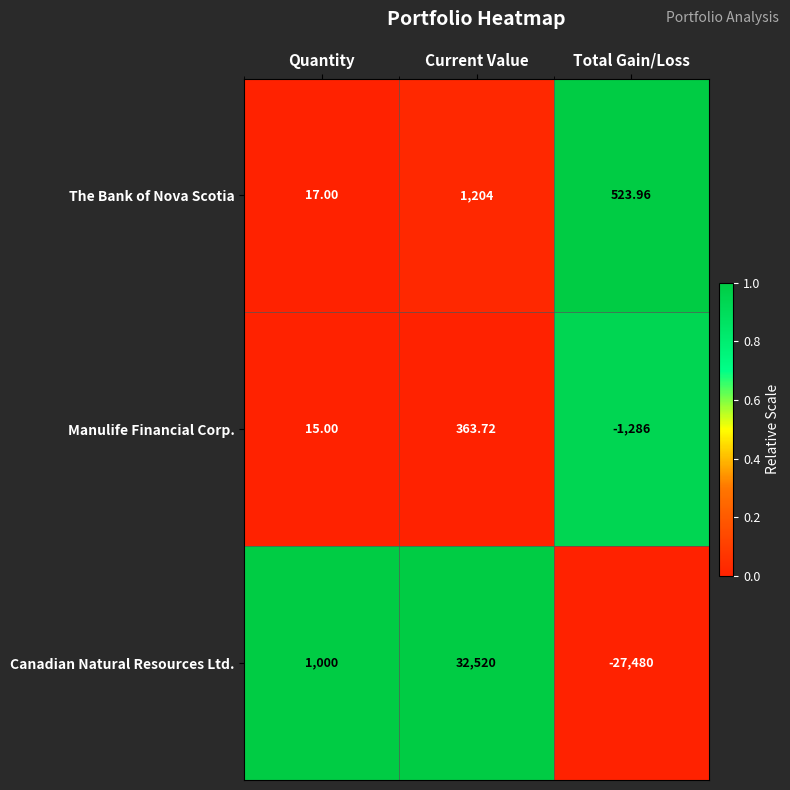

Between Current Value and Total Gain/Loss, which series saw the biggest shift?

Canadian Natural Resources Ltd.